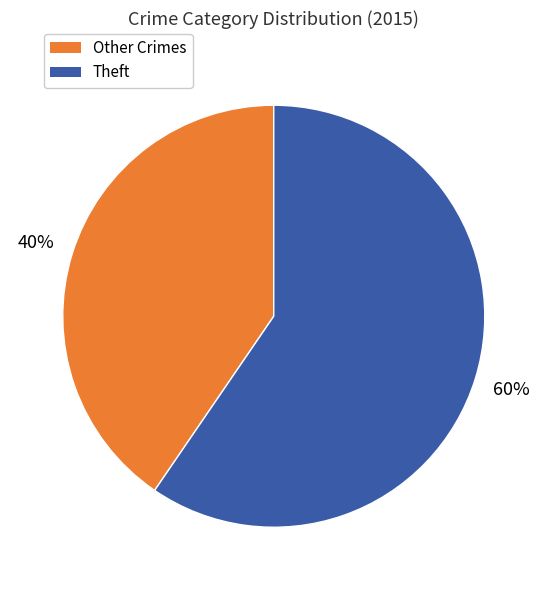

To the nearest percent, what is the average slice percentage?

50%